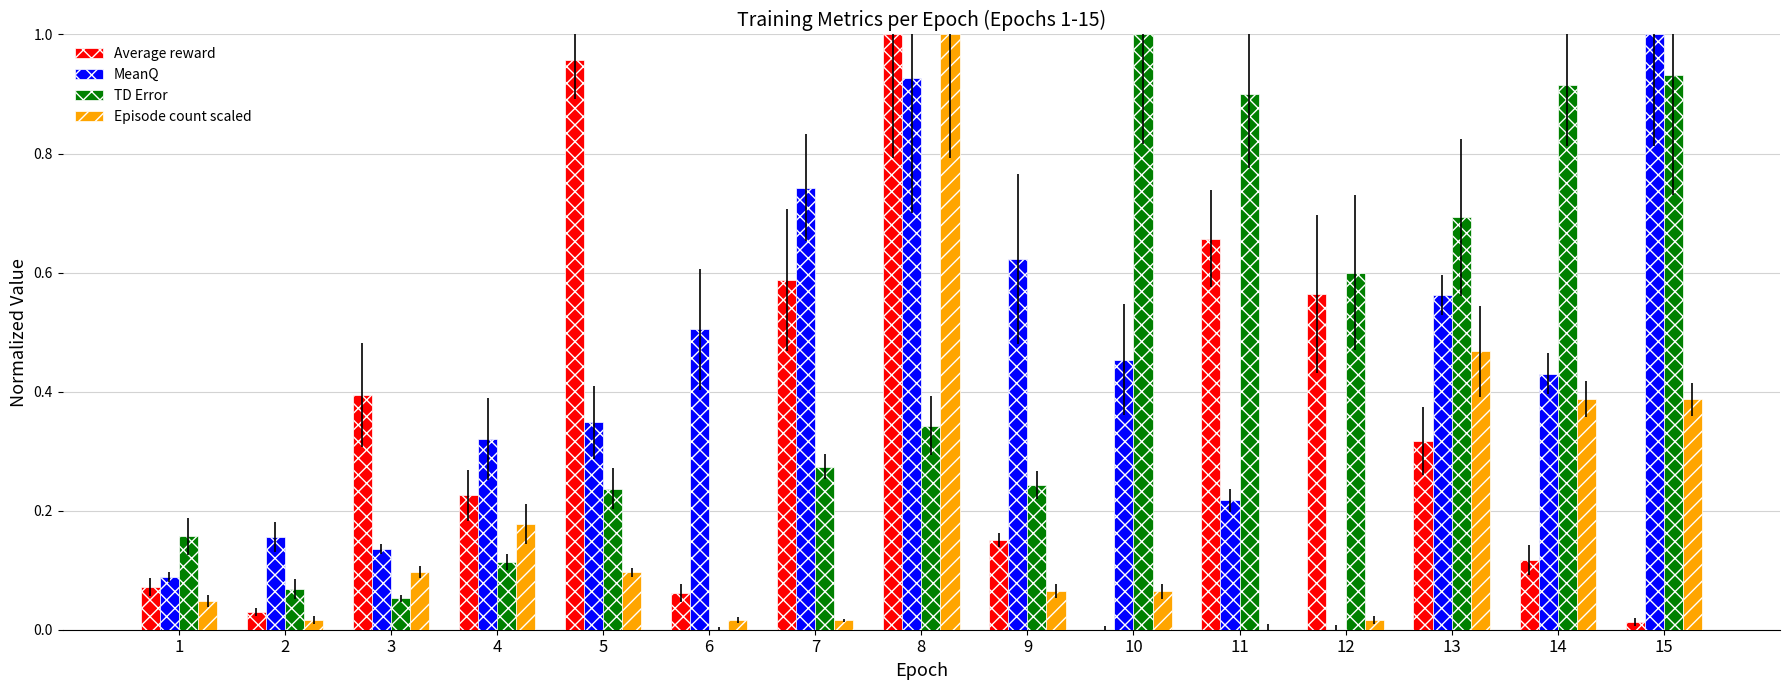

The value of TD Error at 8 is 0.5. True or false?

False